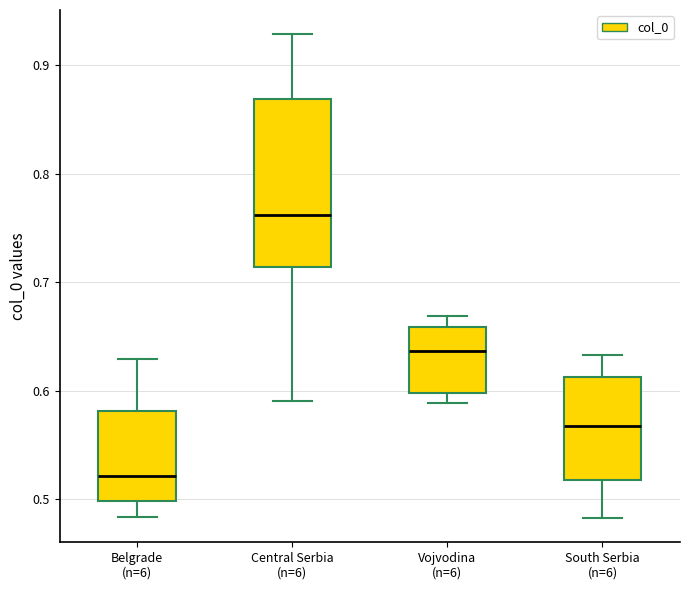

Reading left to right, read every box against the y-axis: the position of its median line, the range the box covers, and the ends of its whiskers. The values are not printed on the chart, so give them approximately, as read against the axis.

Belgrade (n=6): median 0.52, box 0.50 to 0.58, whiskers 0.48 to 0.63
Central Serbia (n=6): median 0.76, box 0.71 to 0.87, whiskers 0.59 to 0.93
Vojvodina (n=6): median 0.64, box 0.60 to 0.66, whiskers 0.59 to 0.67
South Serbia (n=6): median 0.57, box 0.52 to 0.61, whiskers 0.48 to 0.63